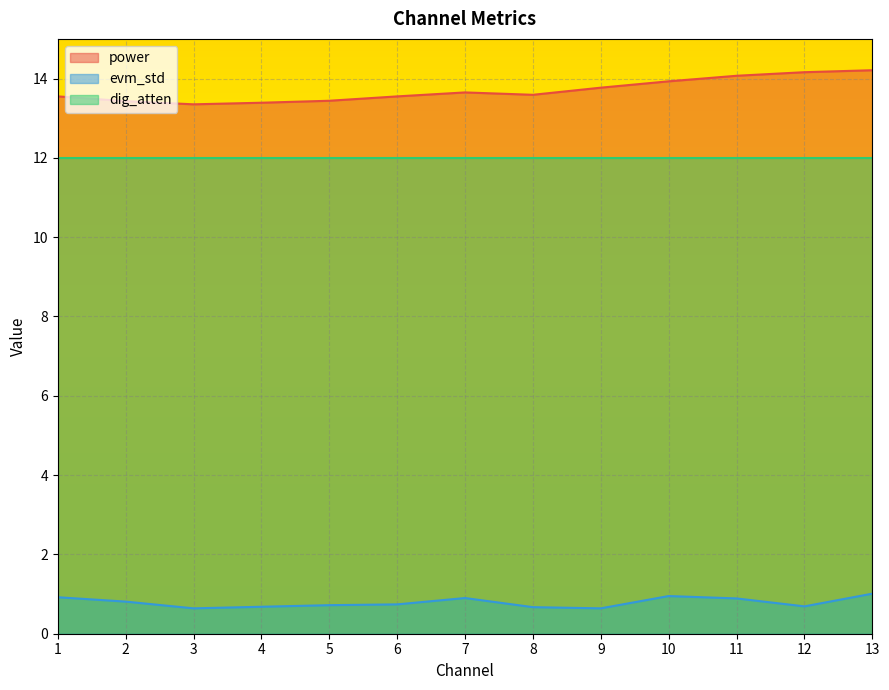

At how many categories does at least one series exceed 10?

13